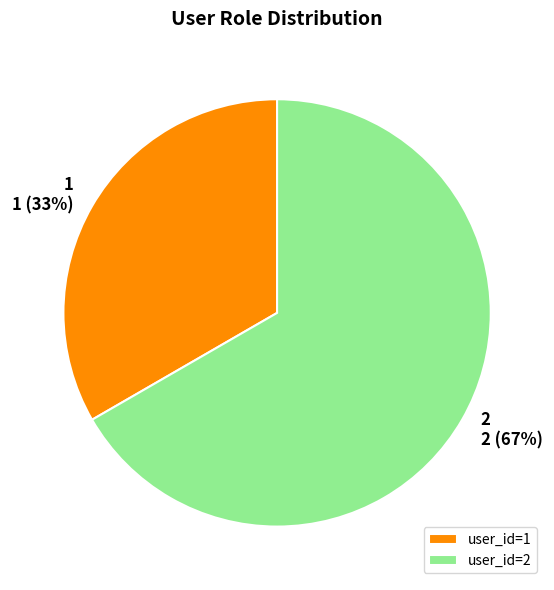

Between user_id=2 and user_id=1, which is larger?

user_id=2